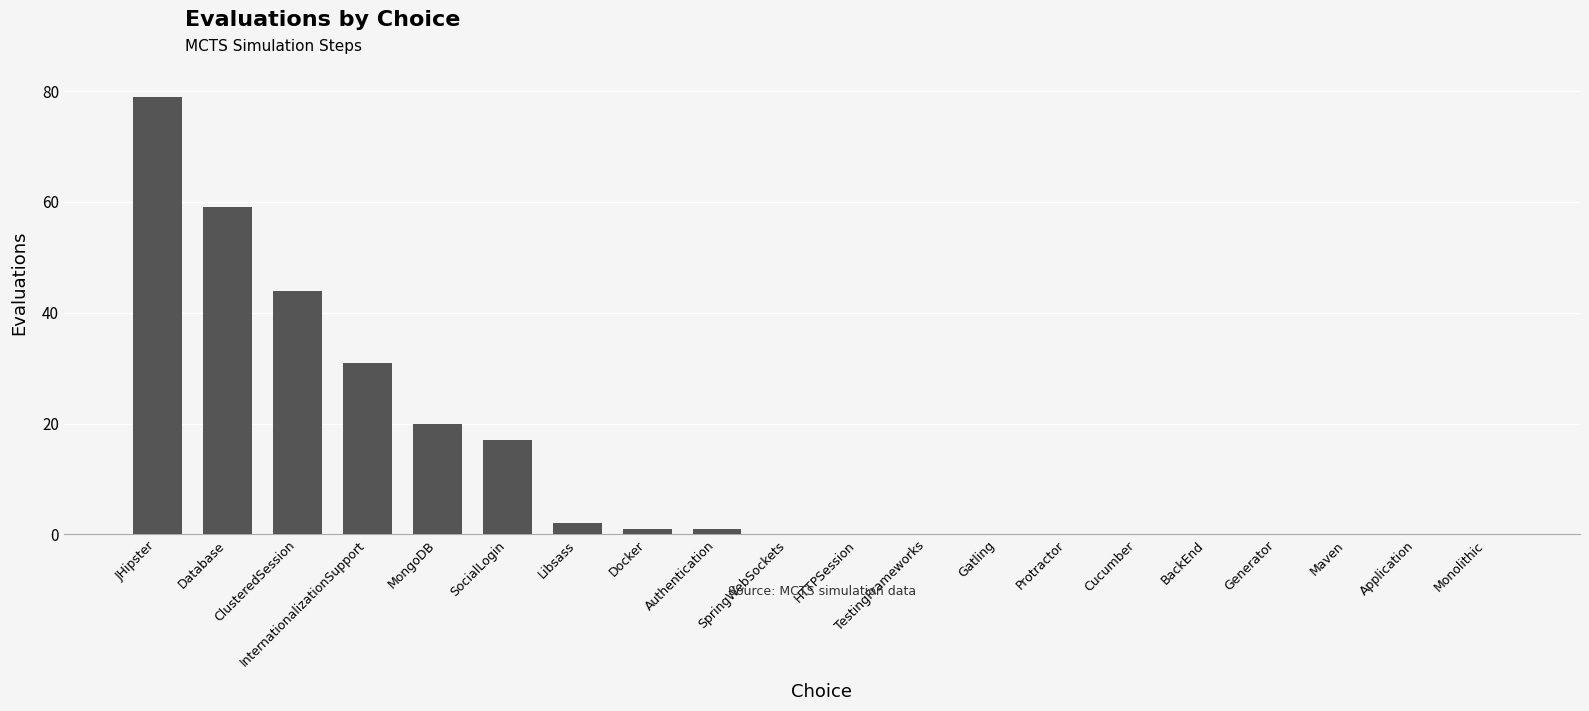

Between Protractor and InternationalizationSupport, which is larger?

InternationalizationSupport